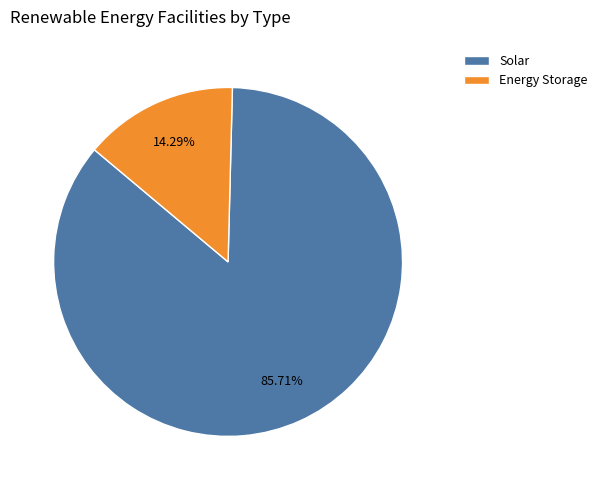

Which slice is the smallest?

Energy Storage